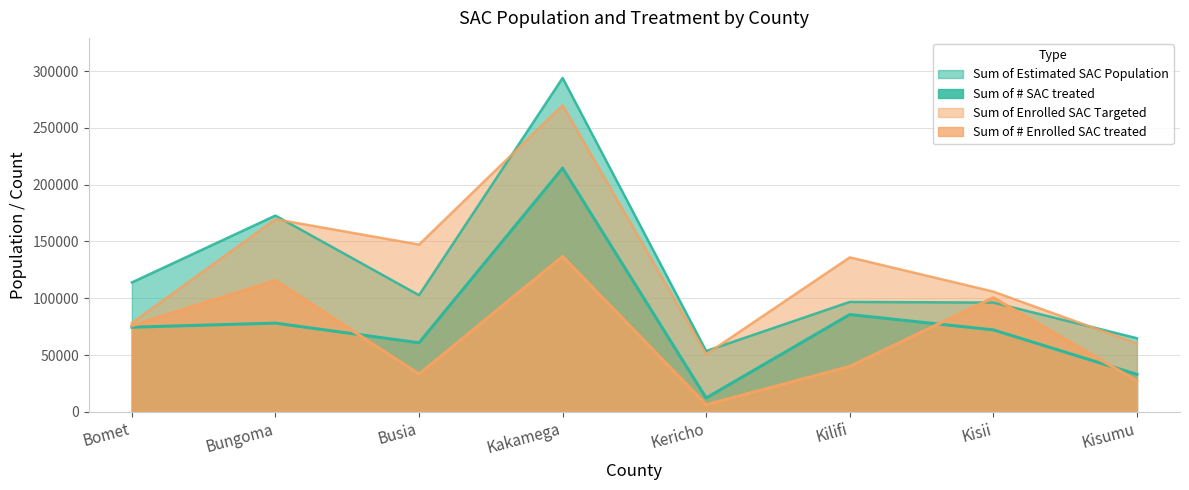

Which series has the largest range (max minus min)?

Sum of Estimated SAC Population